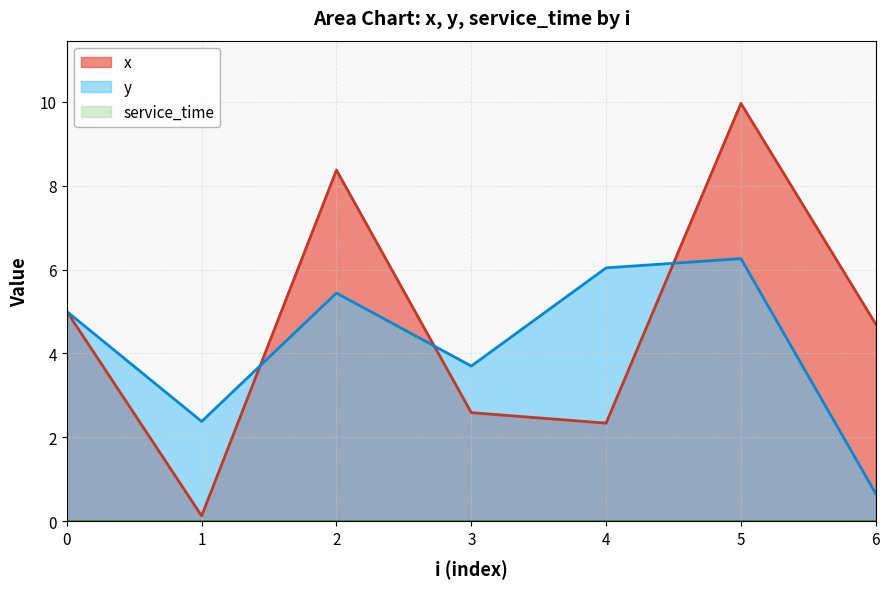

The x series shows 14.9 at 5. True or false?

False